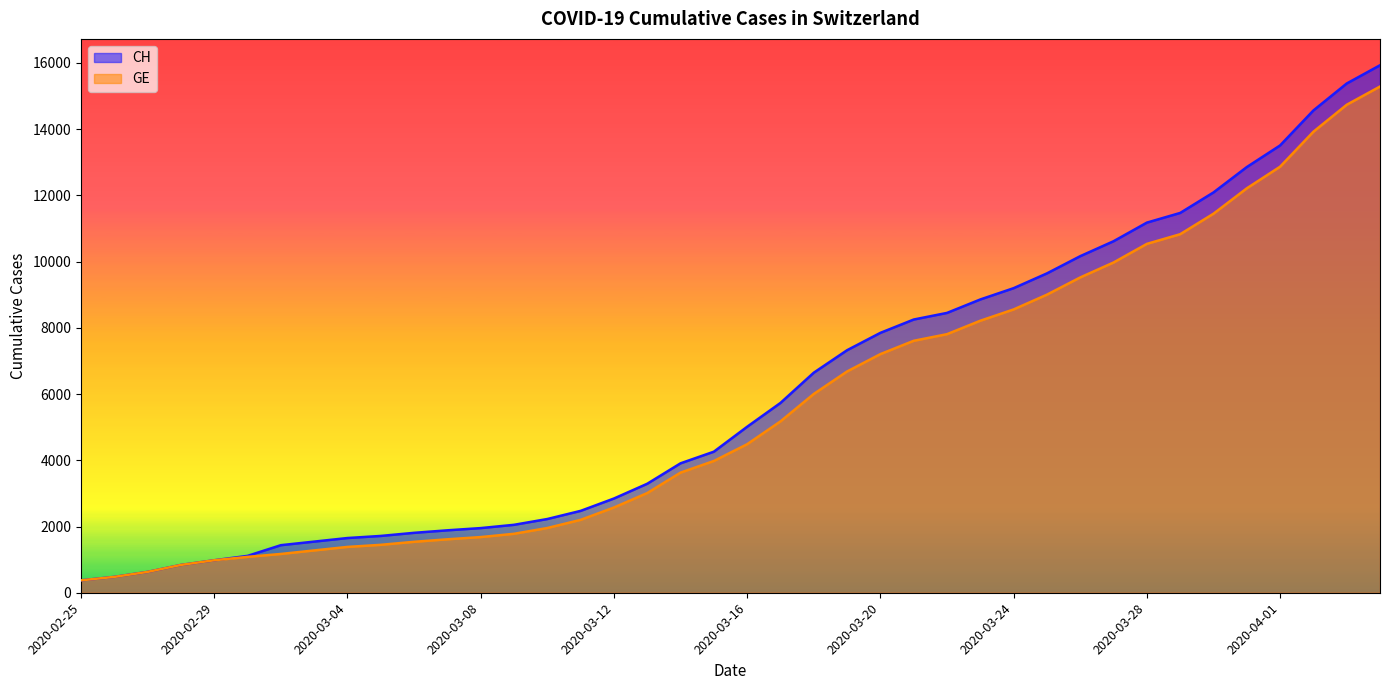

What are all the series names shown in the legend?

CH, GE